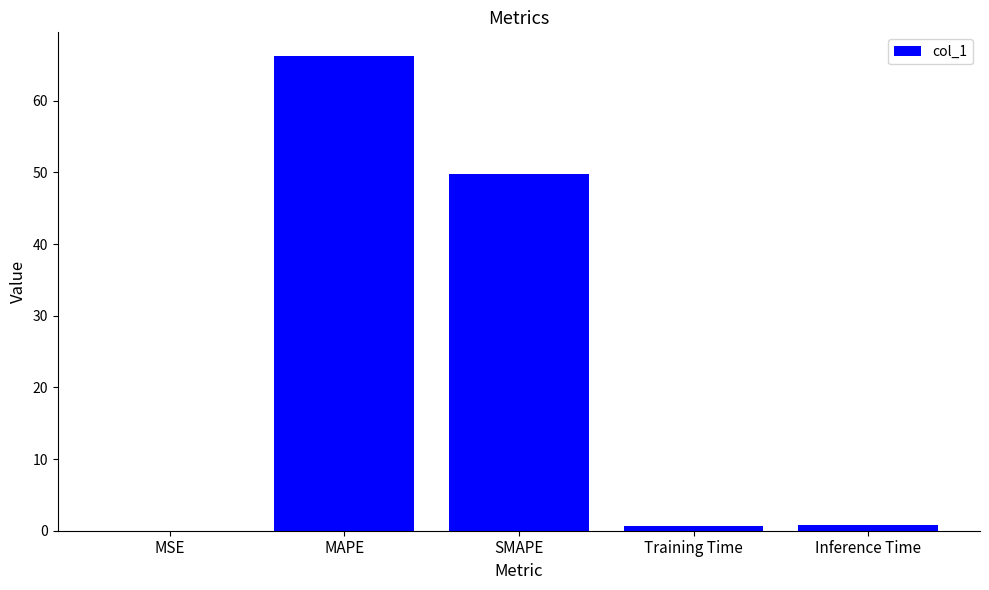

The value at MSE is 0.0. True or false?

True